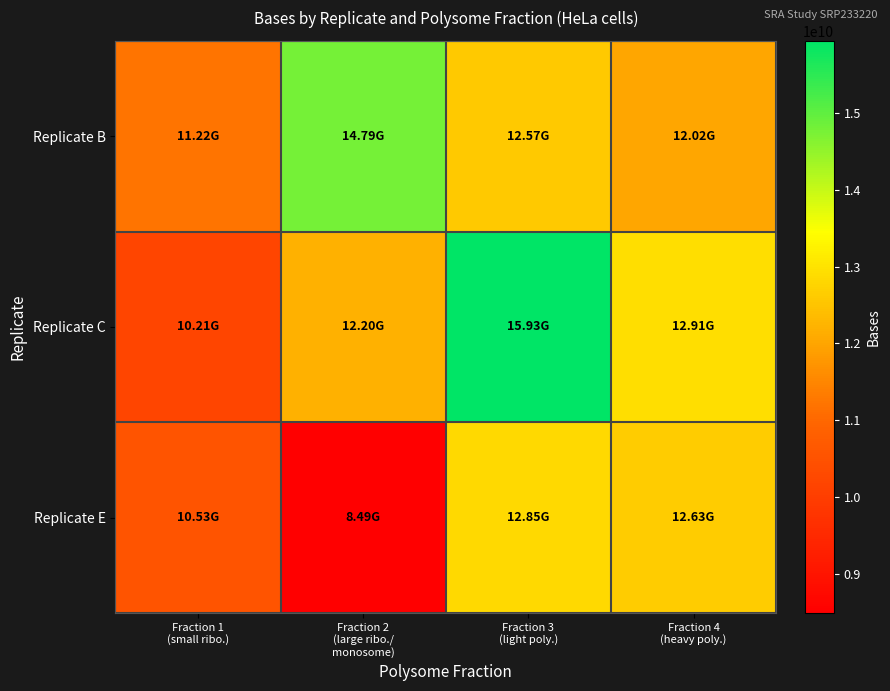

At which category does the chart reach its minimum across all series?

Fraction 2
(large ribo./
monosome)